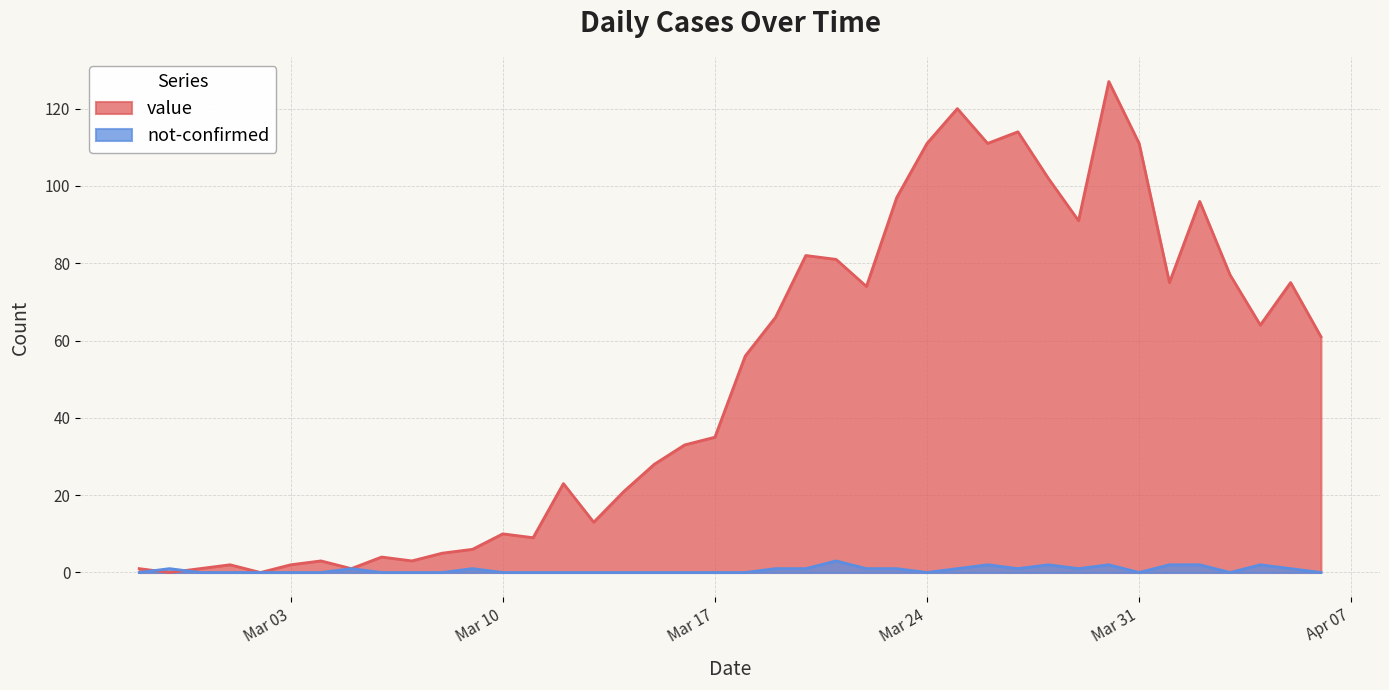

What is the total value across all series at 2020-03-04?

3